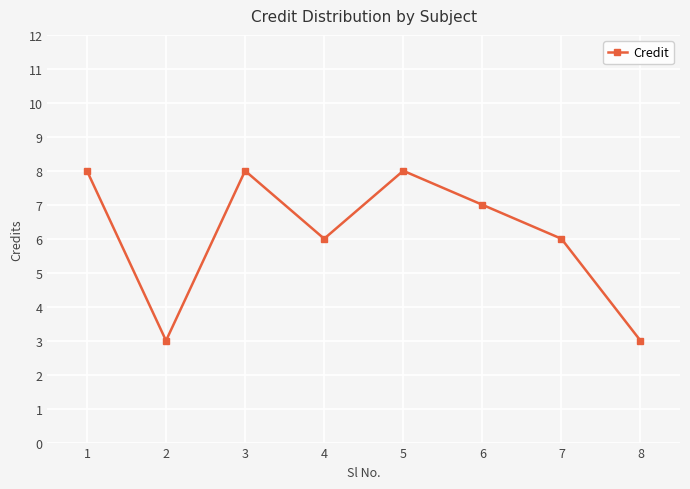

What is the change in value from 7 to 8?

-3